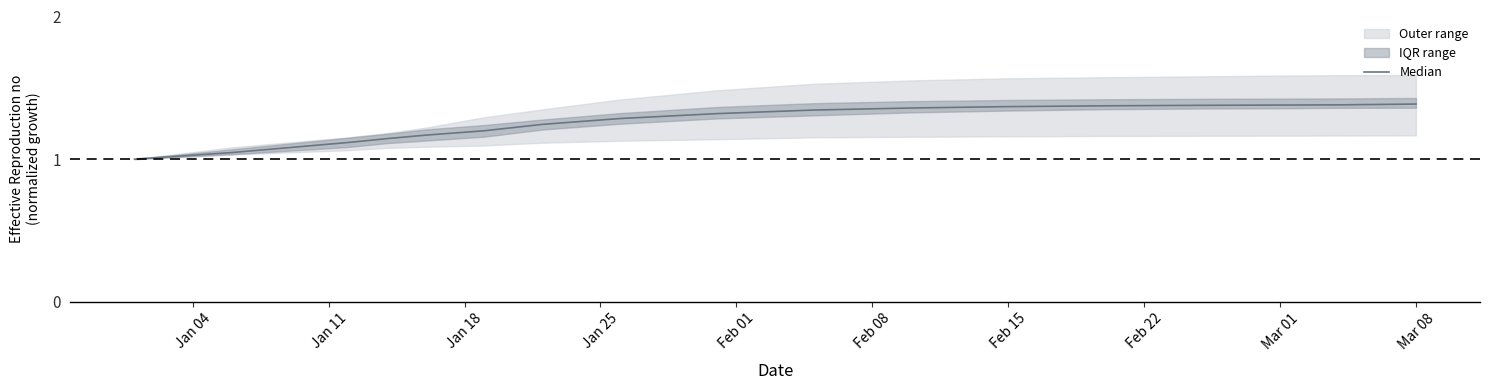

At which category does the chart reach its minimum across all series?

Jan 04